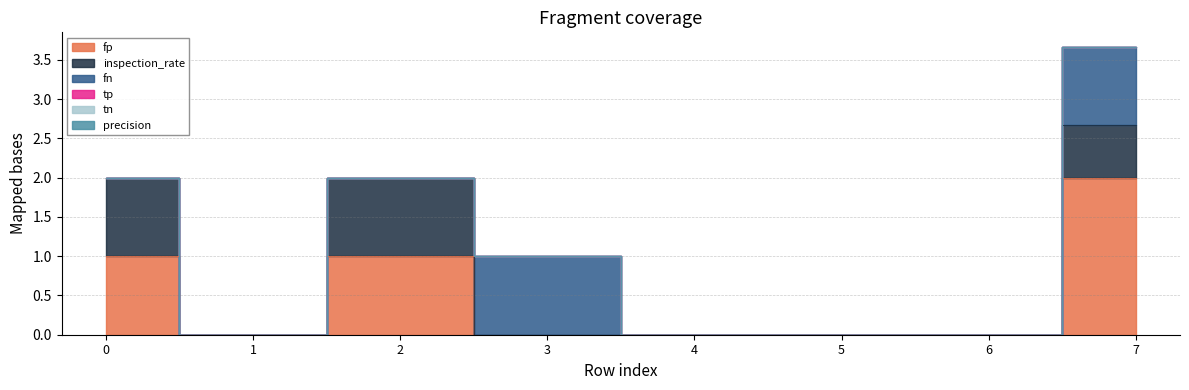

What are all the series names shown in the legend?

fp, inspection_rate, fn, tp, tn, precision